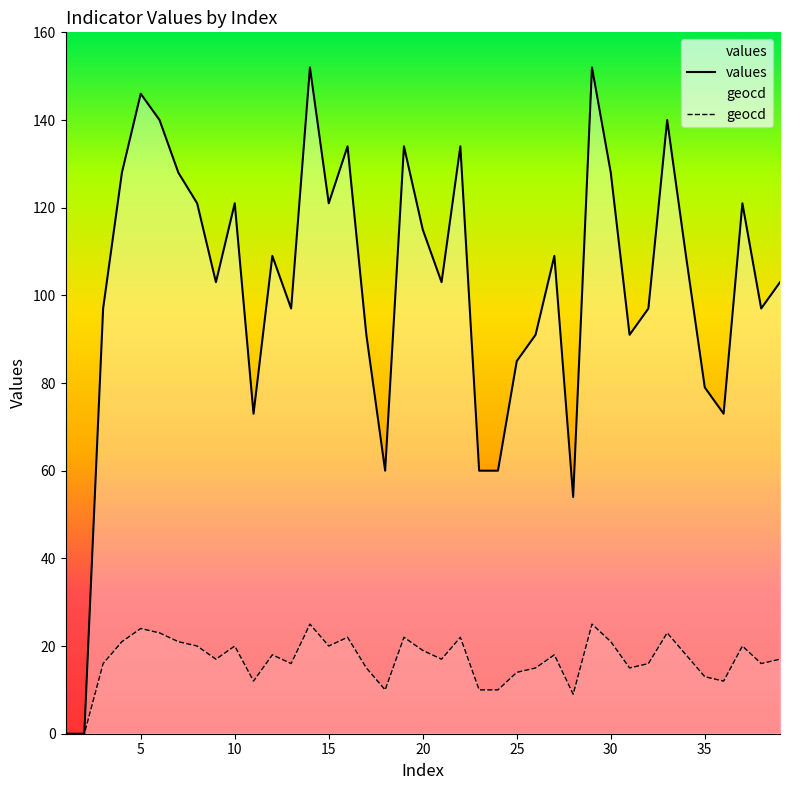

Which series has the widest spread of values?

values